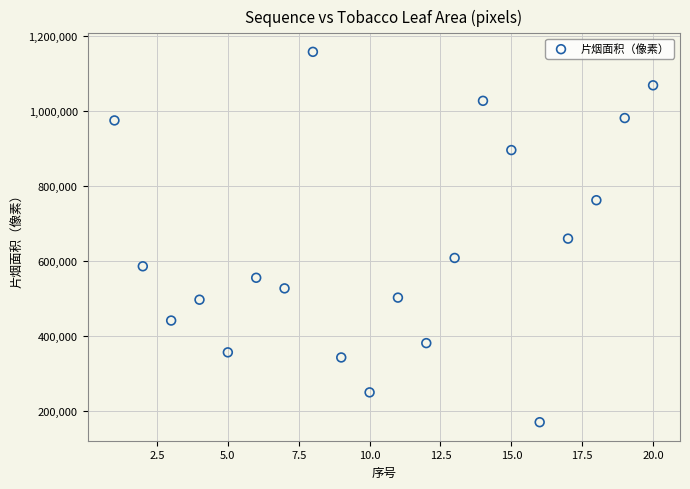

What is the range of Y values (max minus min)?

986043.0